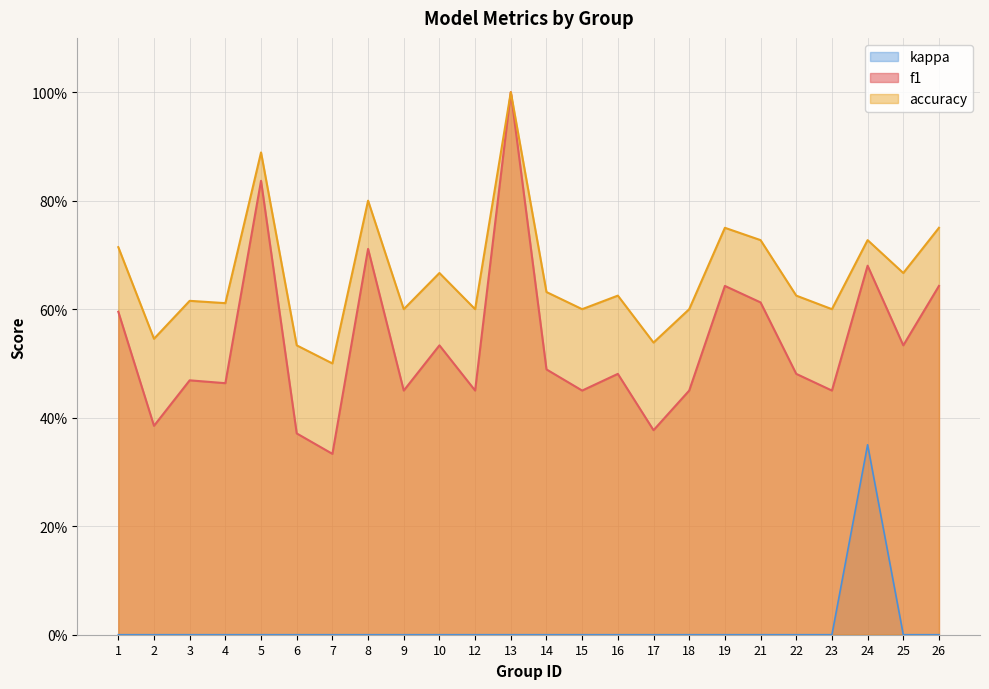

What is the difference between the highest and lowest values at 13?

1.0